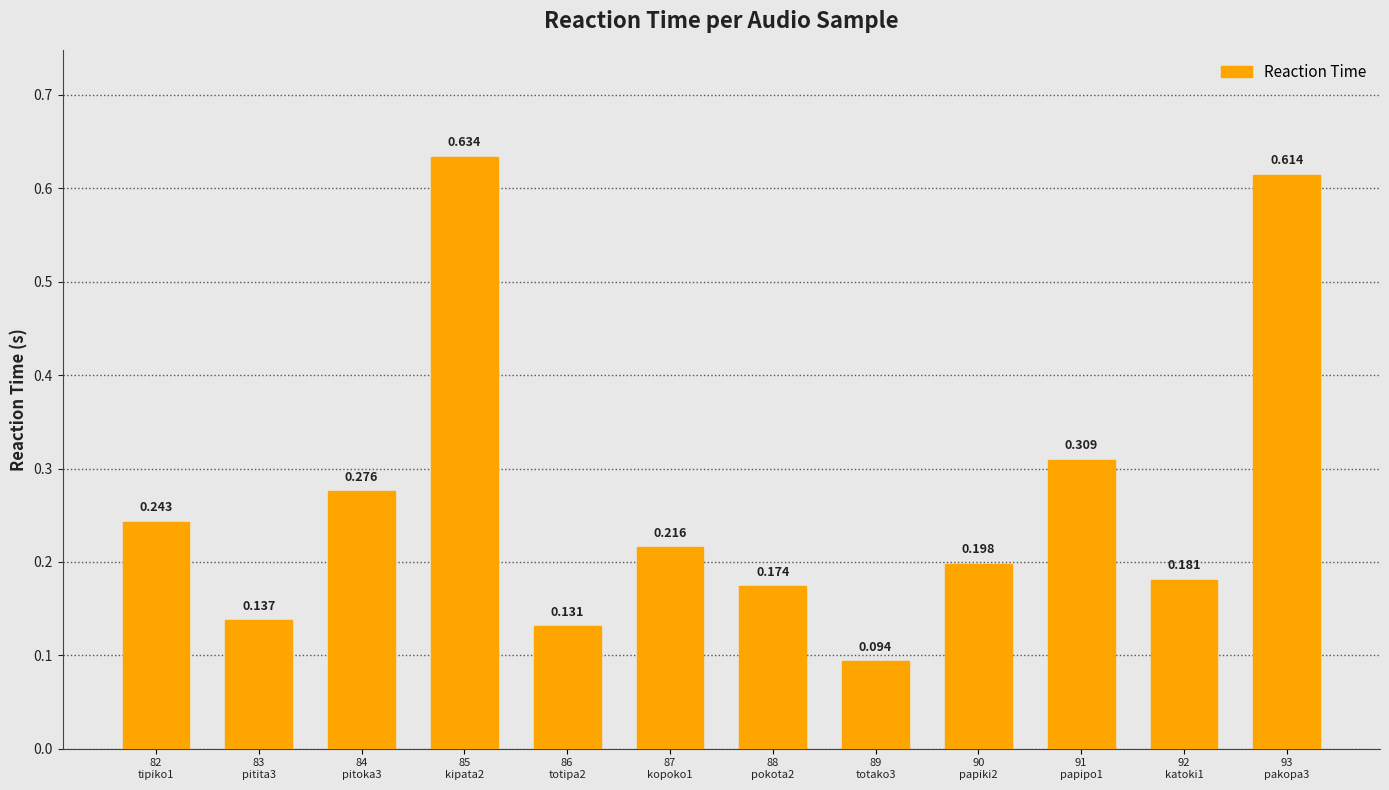

How many series are shown in this chart?

1